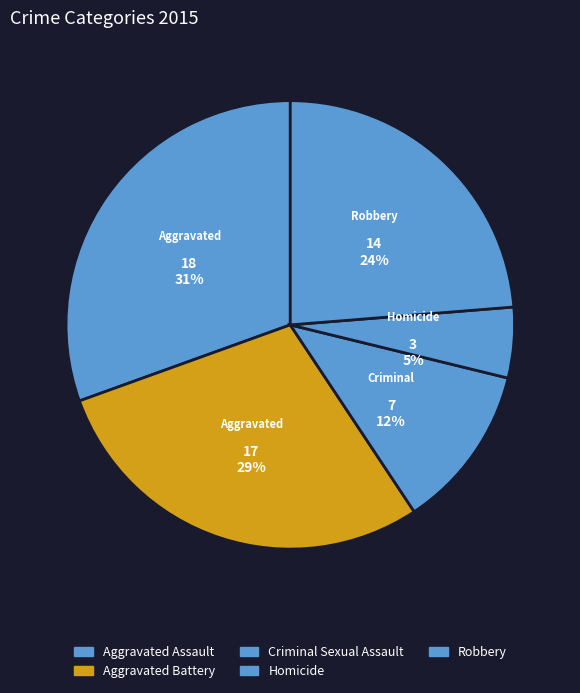

Does Robbery account for over 50% of the chart?

No